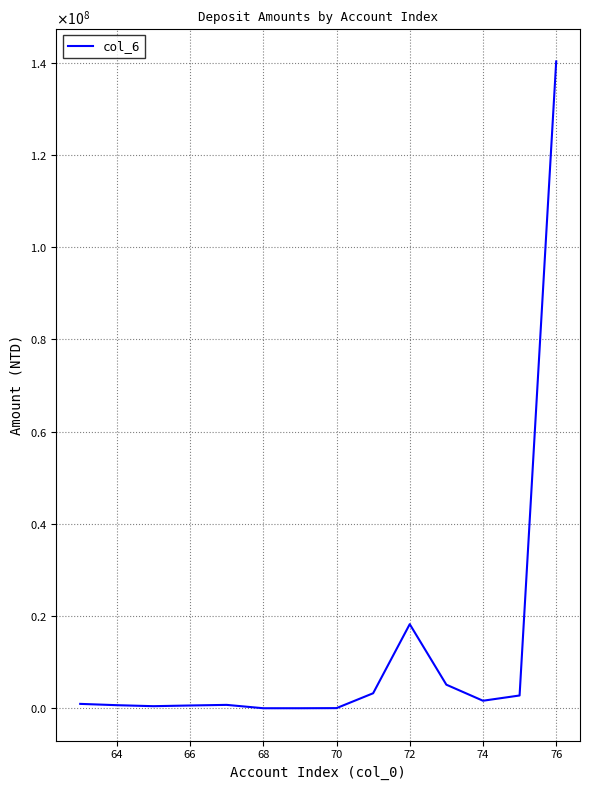

Does the chart display data point markers on the line(s)?

No